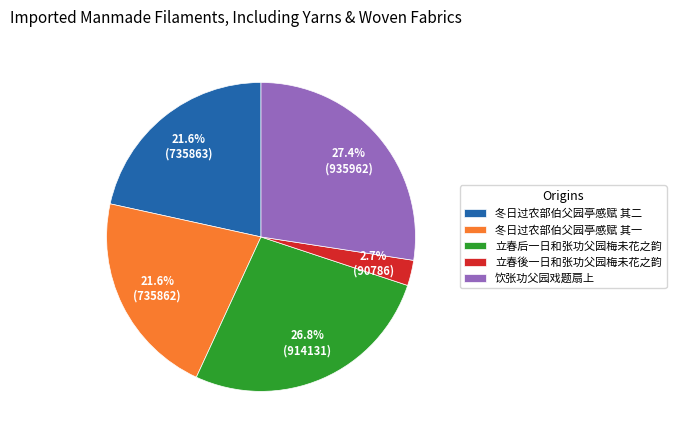

Which slice is the largest?

饮张功父园戏题扇上